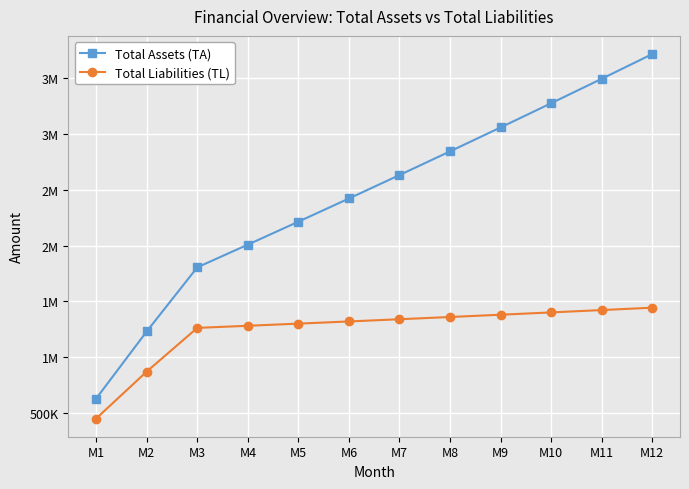

What are all the series names shown in the legend?

Total Assets (TA), Total Liabilities (TL)